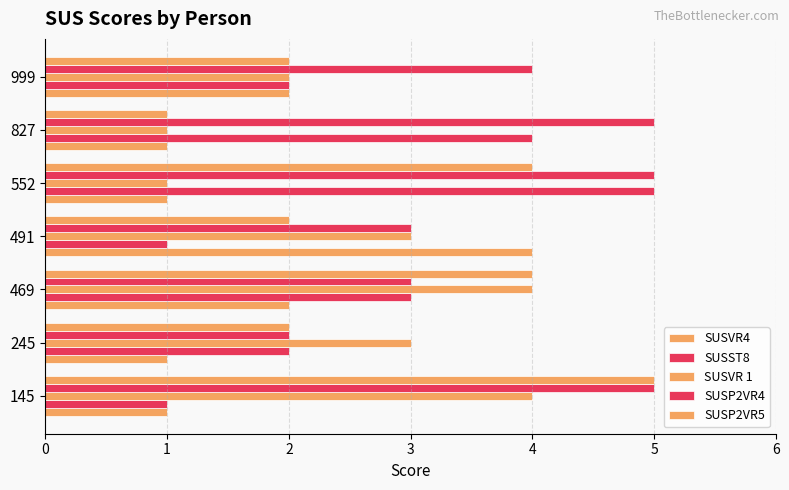

Reading left to right, transcribe all the data shown in this chart.

SUSVR4: 1	1	2	4	1	1	2
SUSST8: 1	2	3	1	5	4	2
SUSVR 1: 4	3	4	3	1	1	2
SUSP2VR4: 5	2	3	3	5	5	4
SUSP2VR5: 5	2	4	2	4	1	2